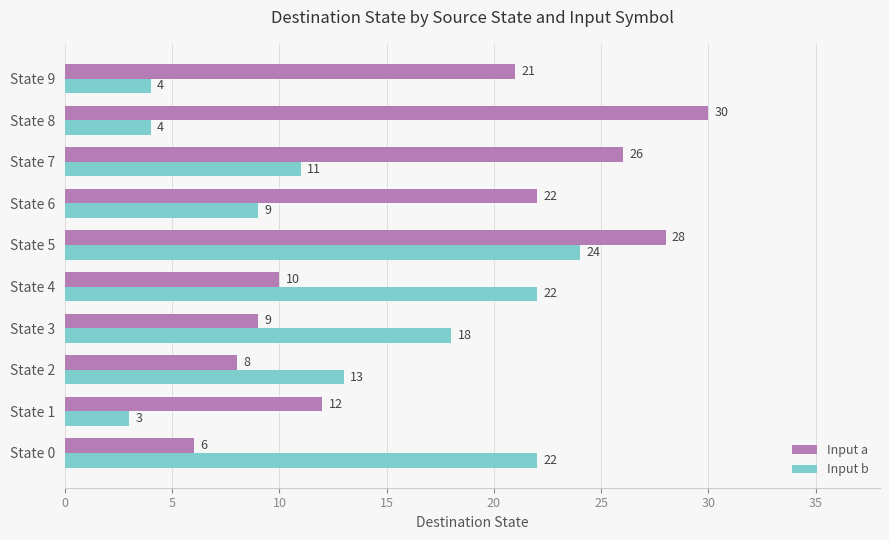

Where is Input b nearest to the value 13?

State 2